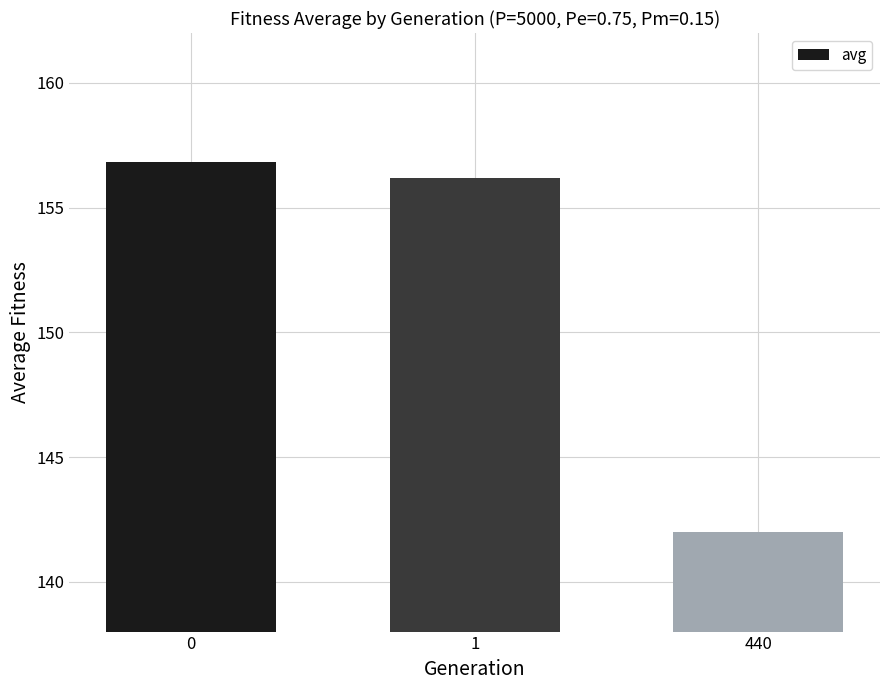

What is the change in value from 0 to 1?

-0.6